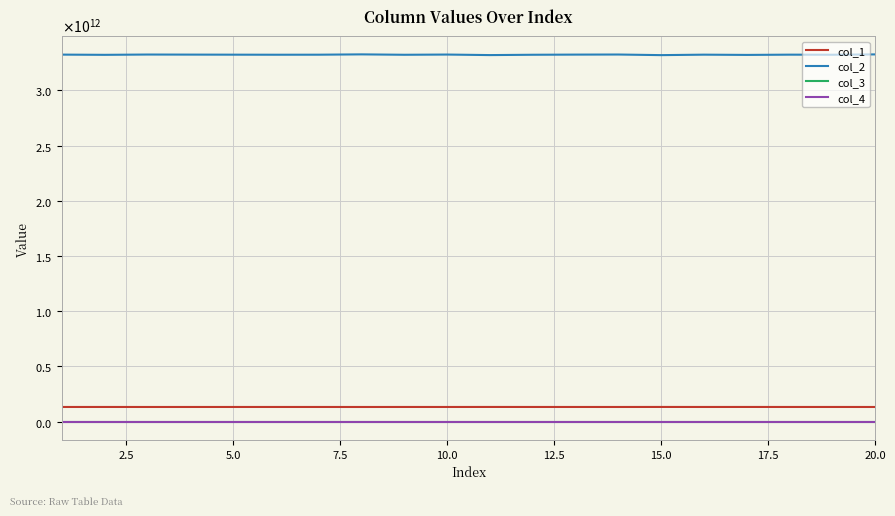

Does the chart have visible grid lines?

Yes